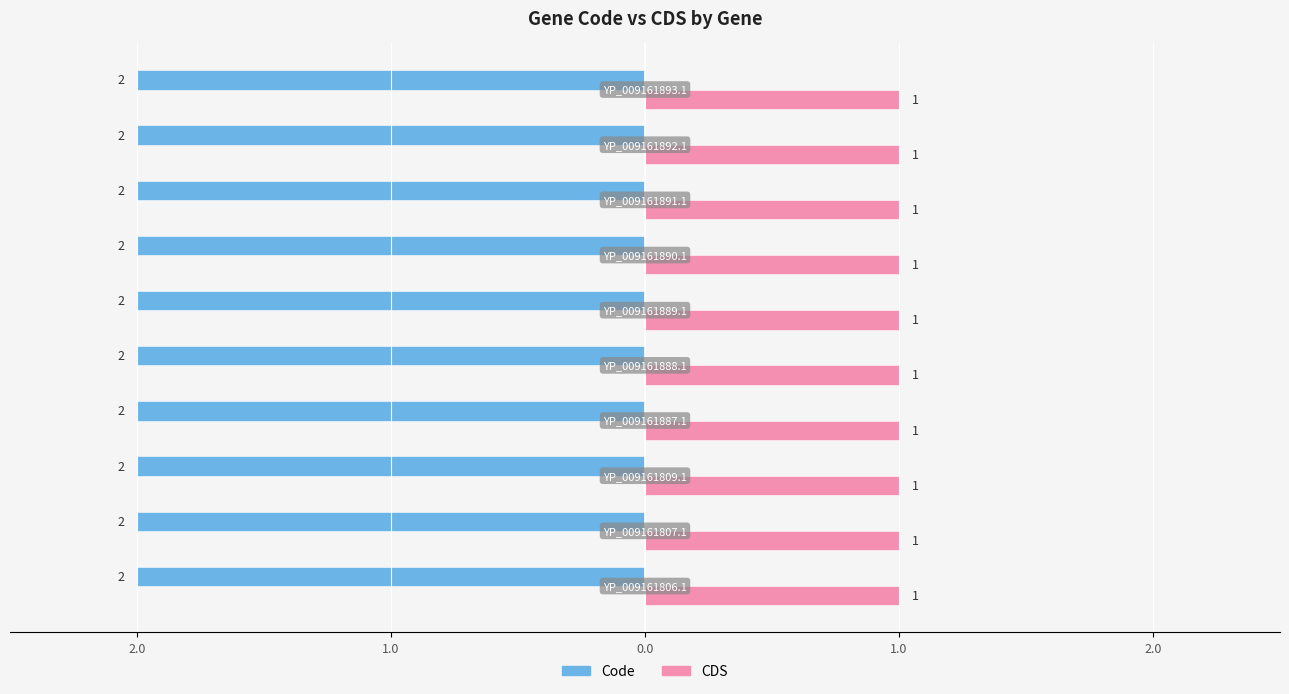

Which category has the lowest value in the Code series?

YP_009161806.1